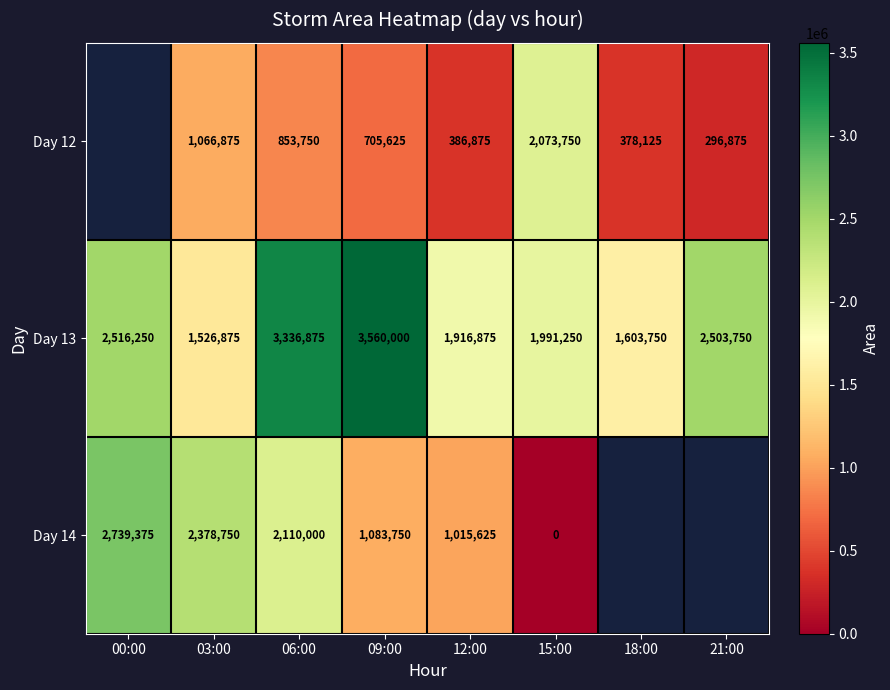

What is the approximate value of Day 13 at 21:00?

2503750